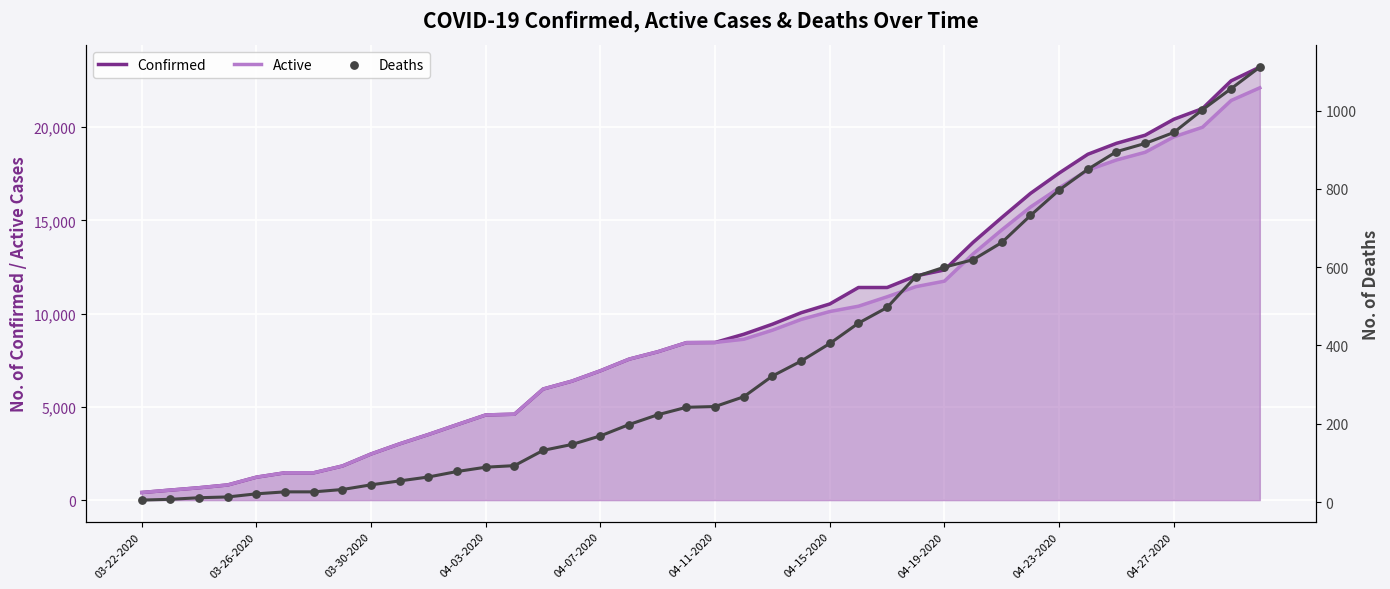

Is the value of Active at 21 greater than the value of Deaths at 27?

Yes